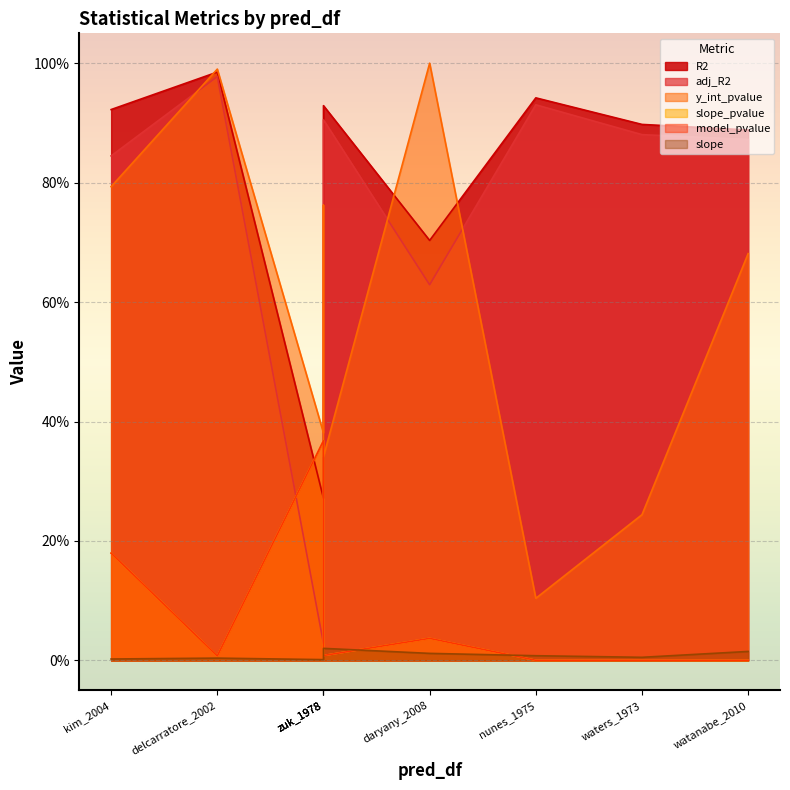

At which category is the sum across all series the highest?

delcarratore_2002